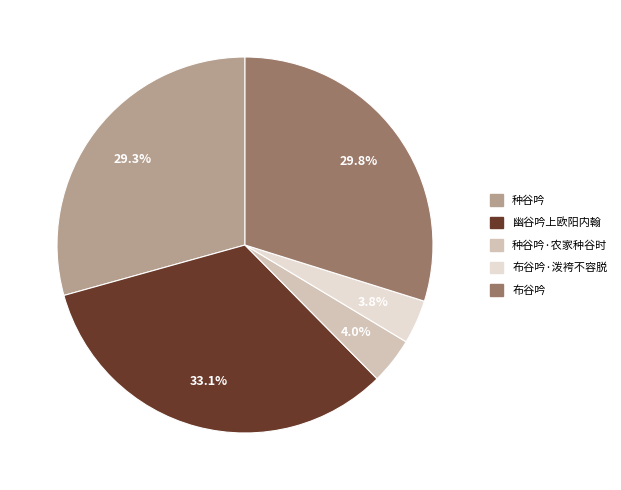

Is there any slice that represents more than half of the pie?

No